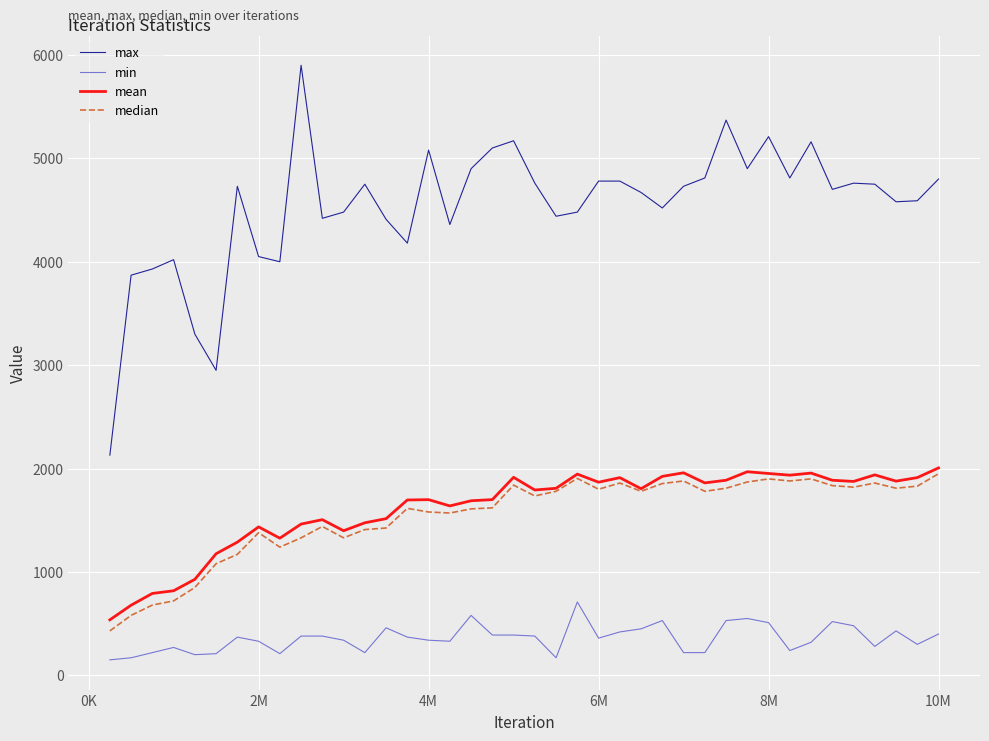

Which series has the largest range (max minus min)?

max